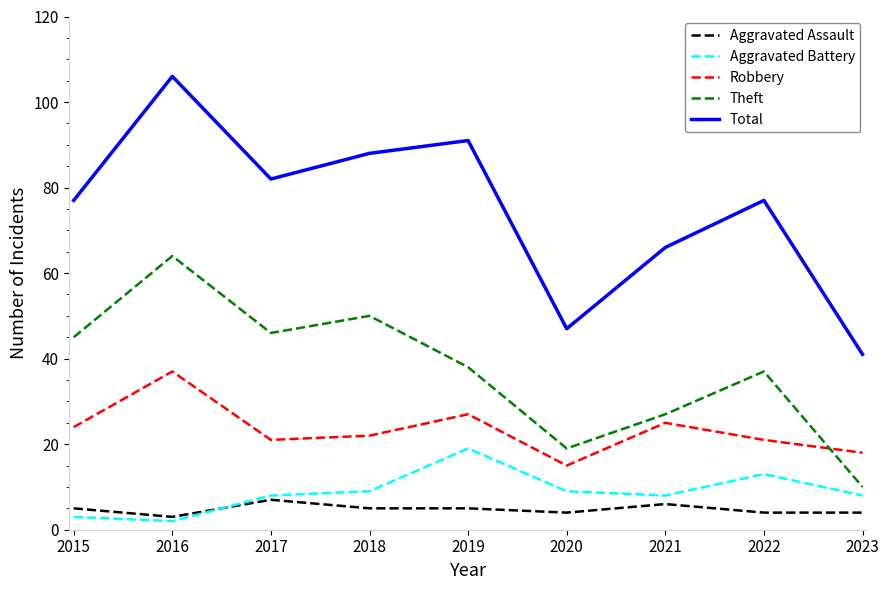

Where is the first local maximum for Aggravated Battery?

2019